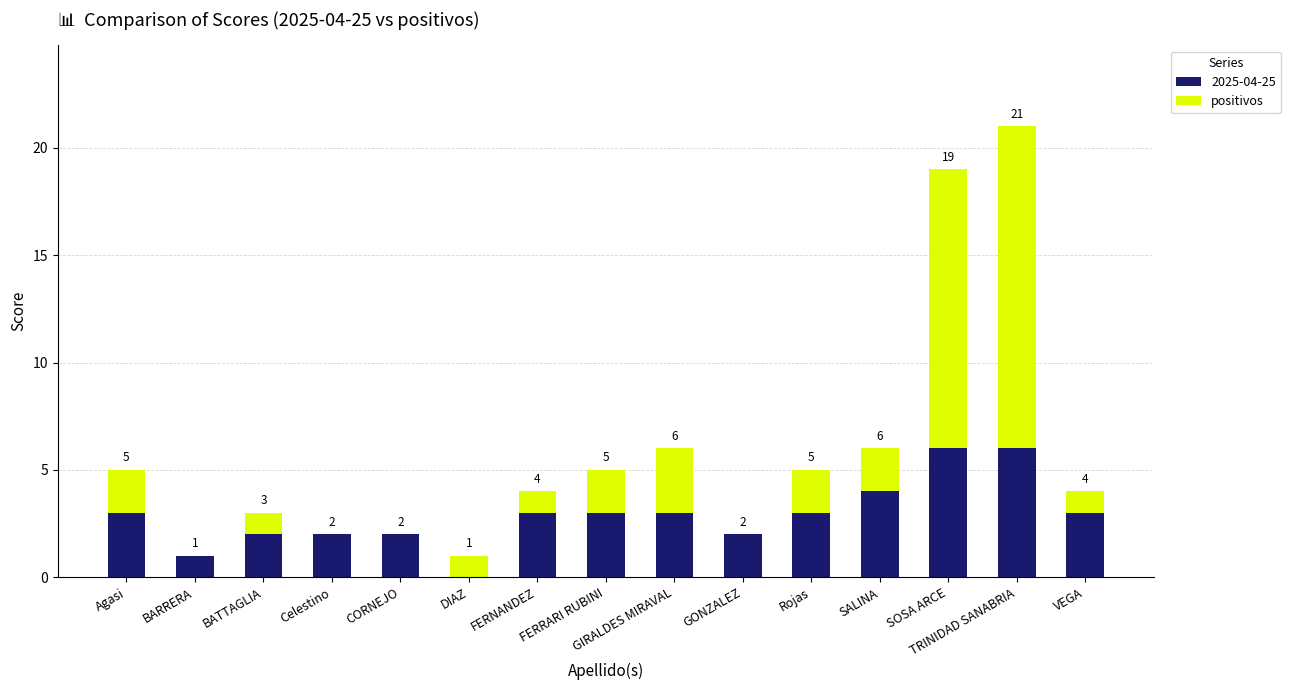

Count the number of categories in the chart.

15